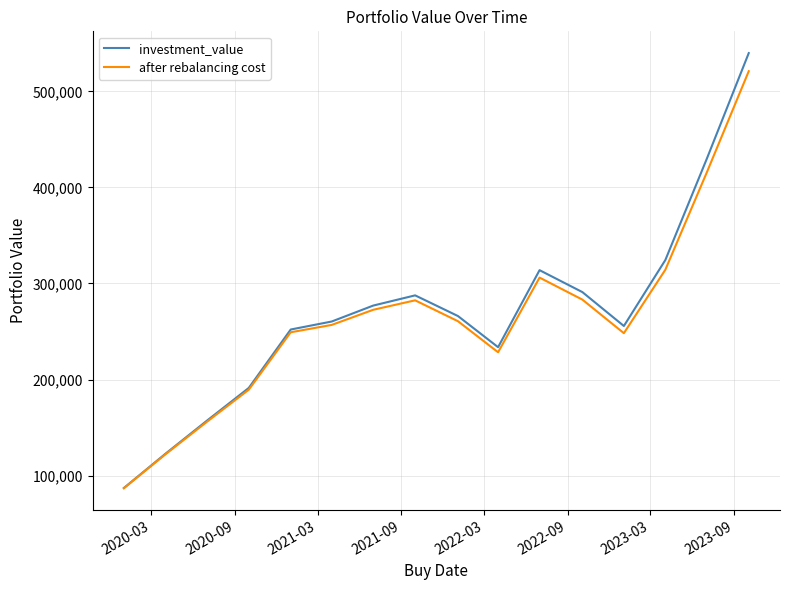

What is the difference between the maximum and minimum values in the investment_value series?

452859.4